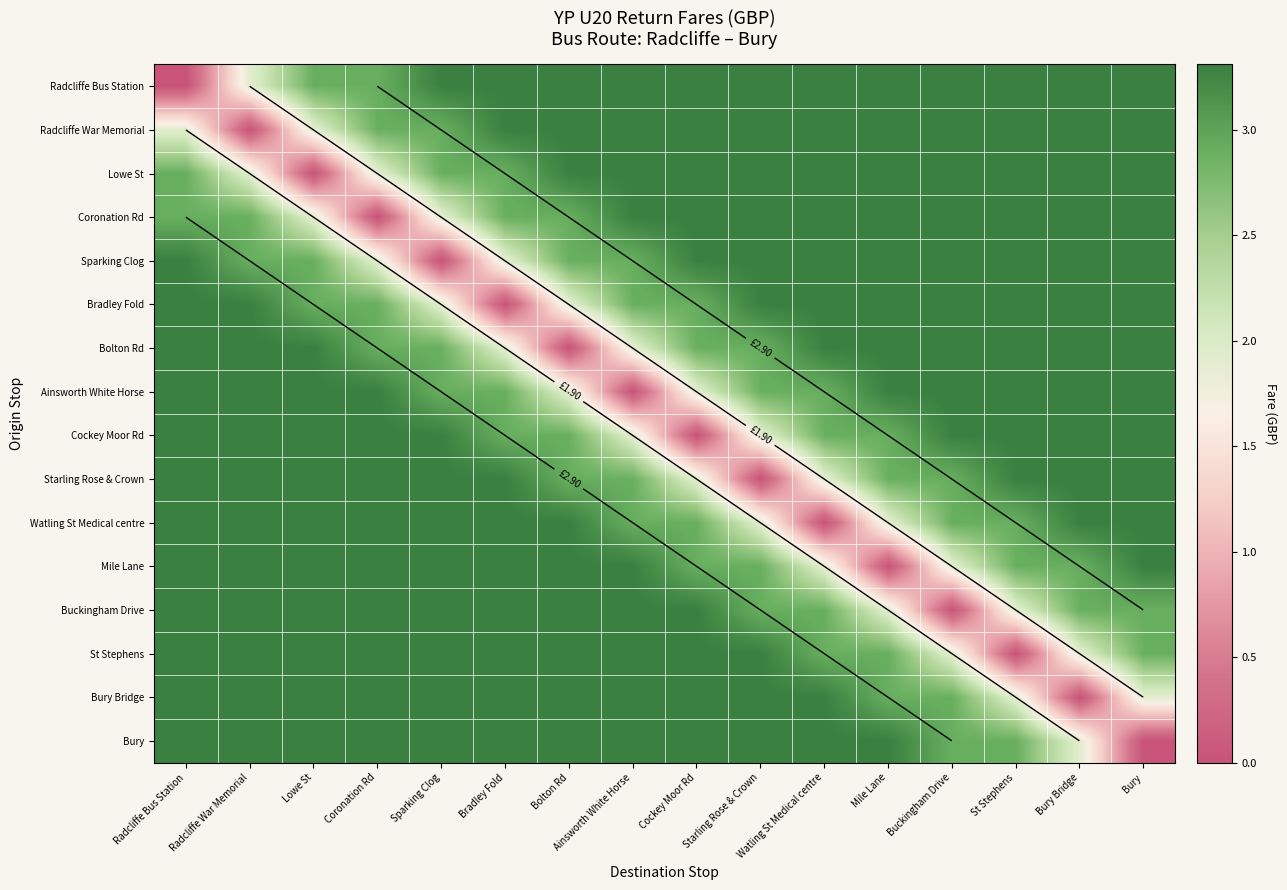

At which label is Ainsworth White Horse closest to 1?

Bolton Rd